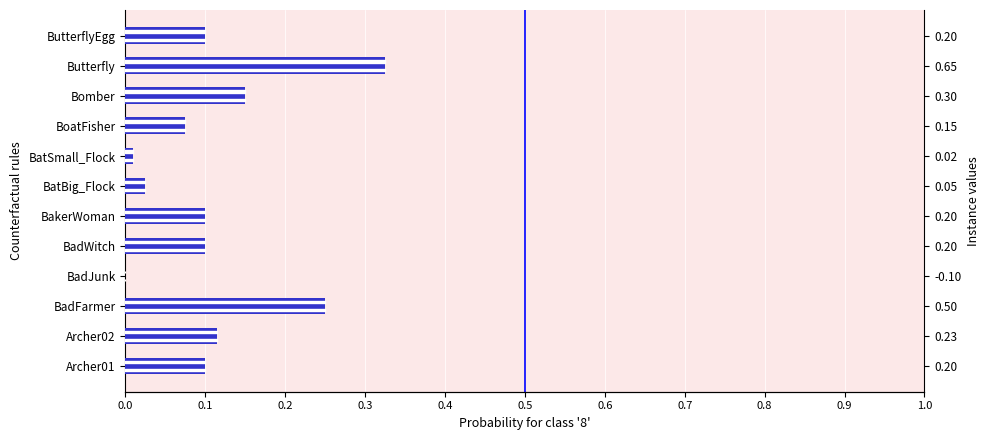

What position from the right is BadFarmer?

10